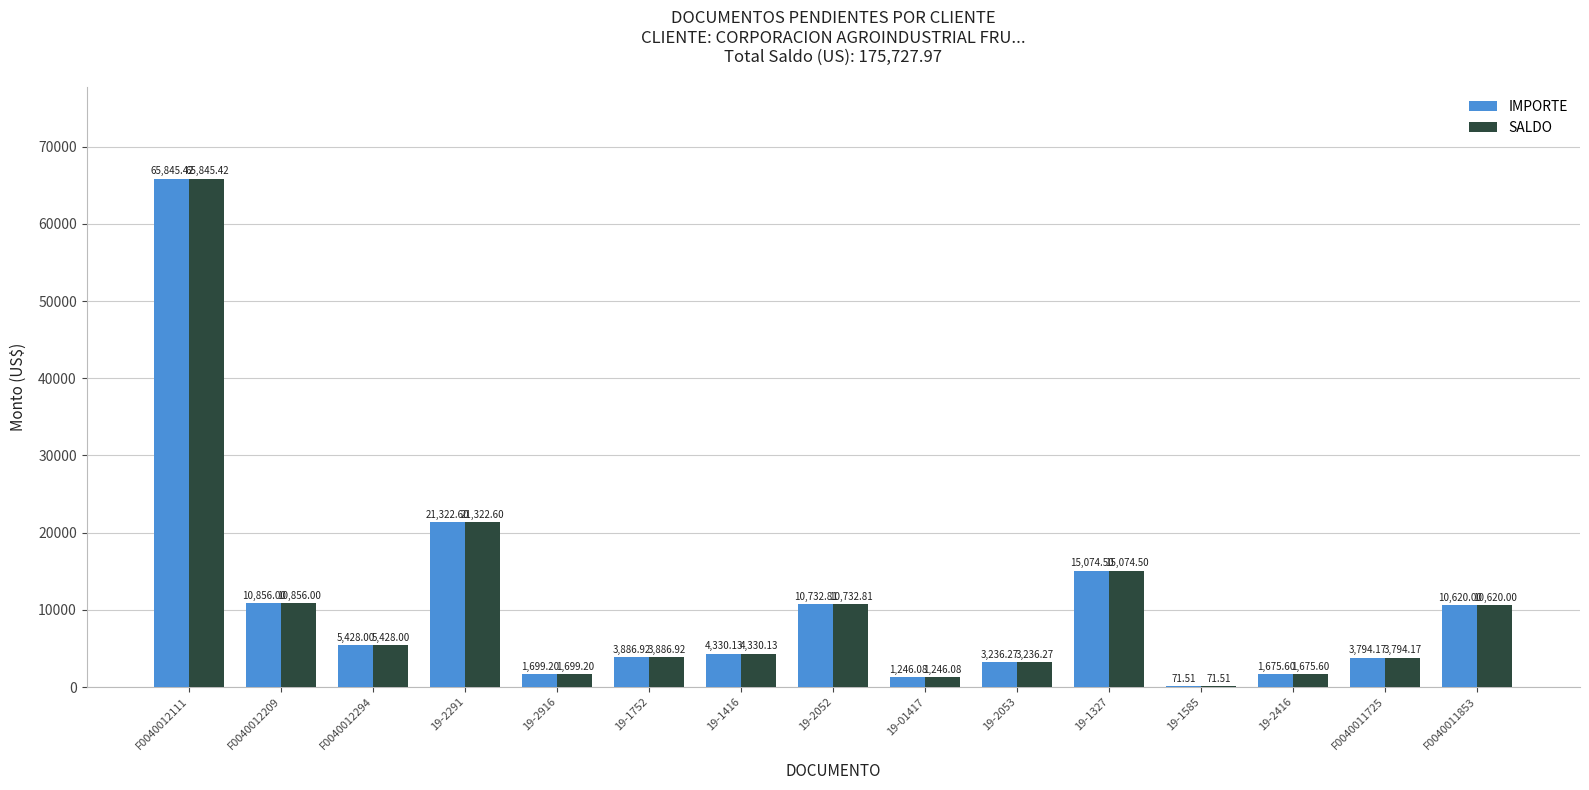

What is the sum of all SALDO values?

159819.2